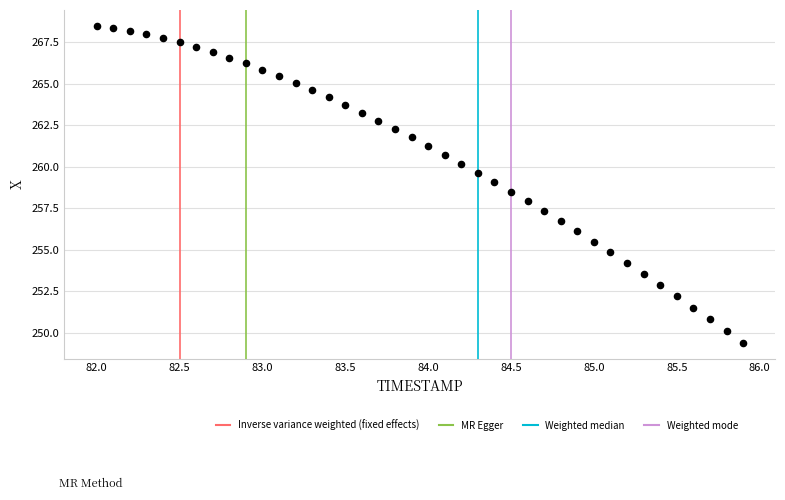

What is the range of Y values (max minus min)?

19.1